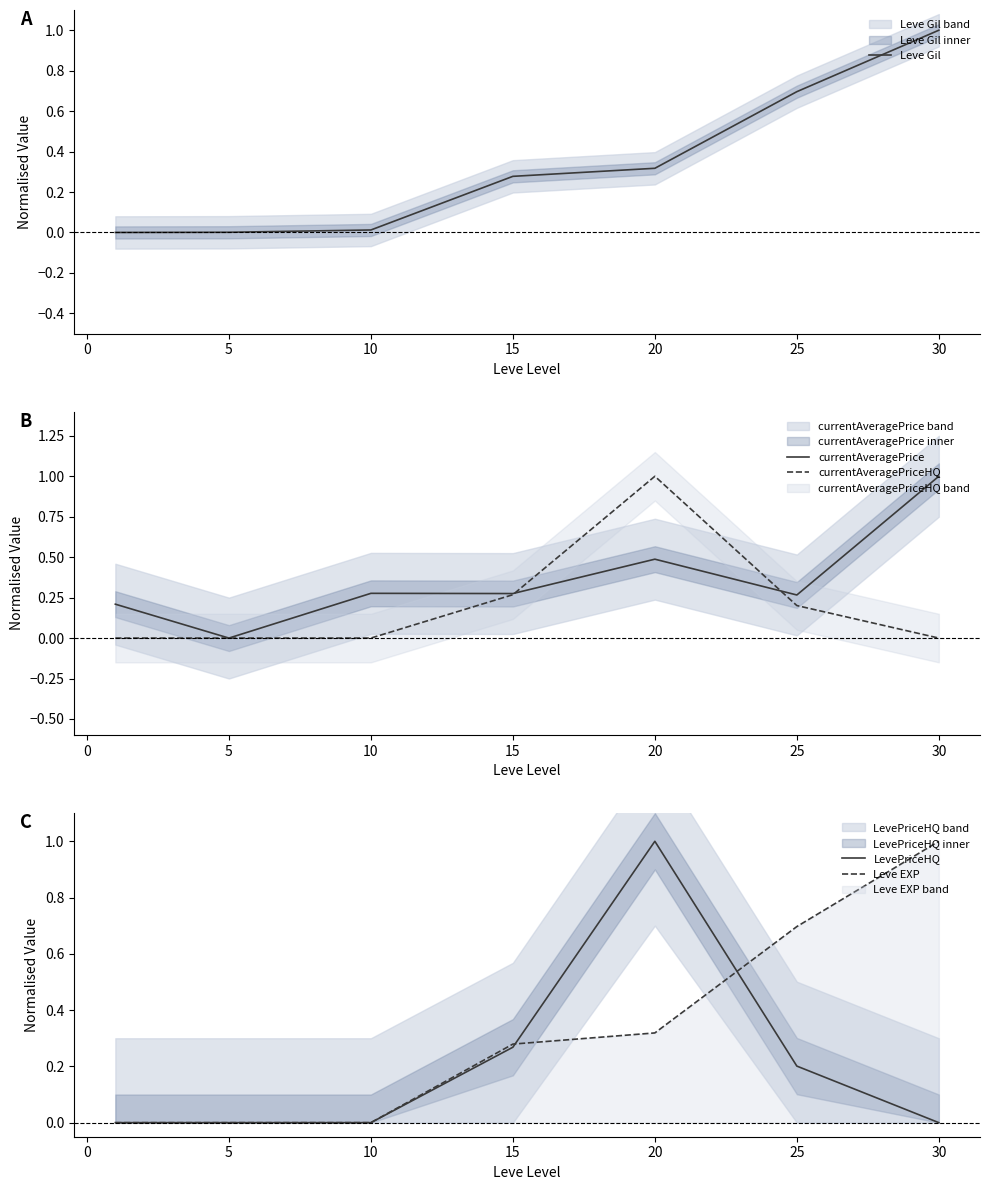

The Leve Gil series shows 0.0 at 5. True or false?

True